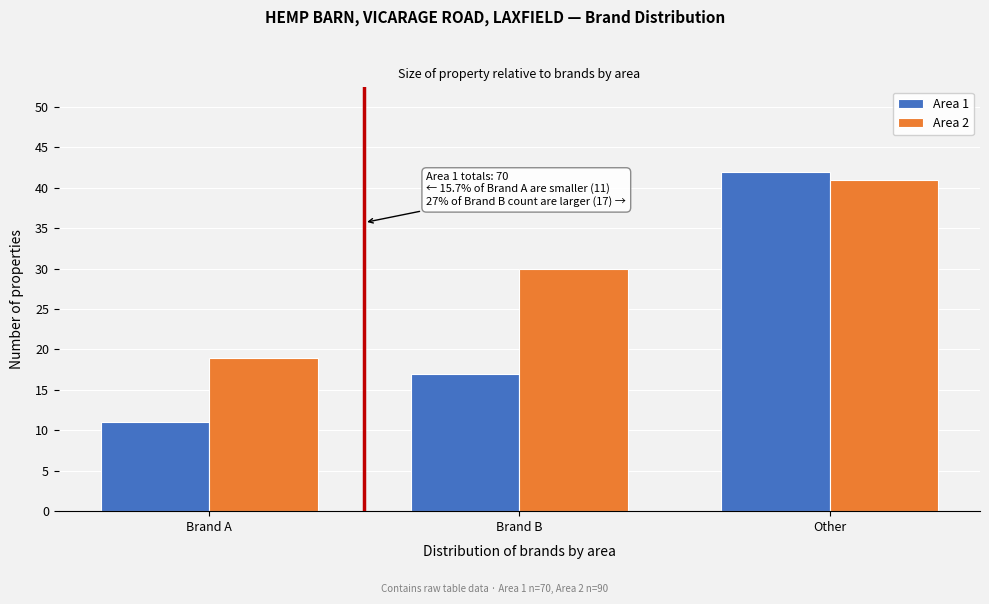

Reading left to right, what are all the values shown in this chart?

Area 1: 11	17	42
Area 2: 19	30	41